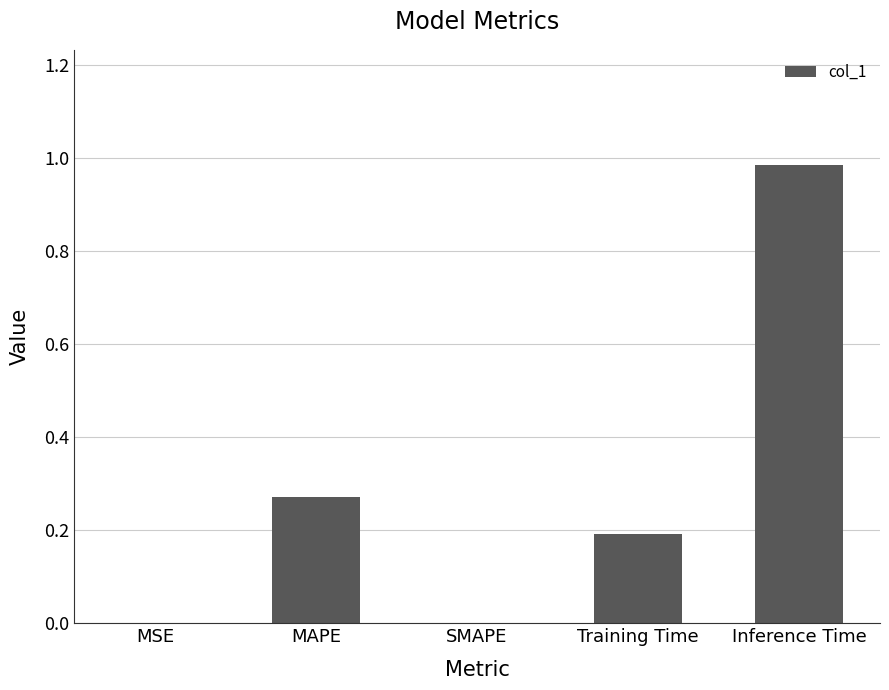

What is the sum of all values?

1.4